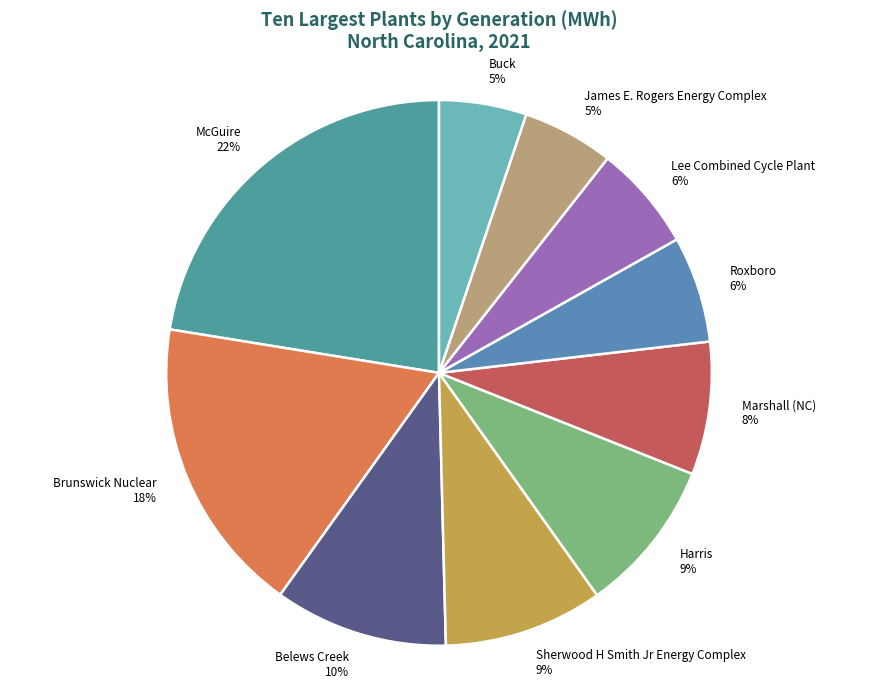

Between Belews Creek and James E. Rogers Energy Complex, which is larger?

Belews Creek